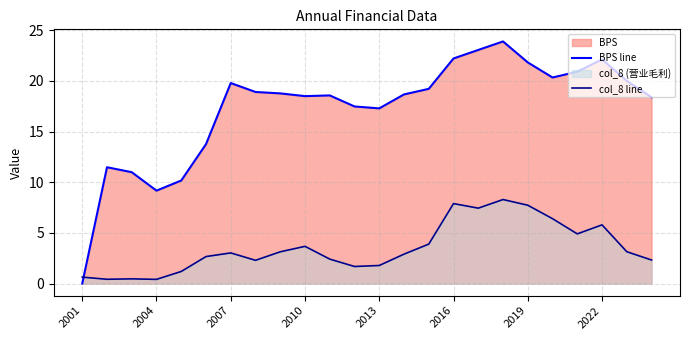

Which series ends up on top after the final intersection of col_8 line and BPS line?

BPS line